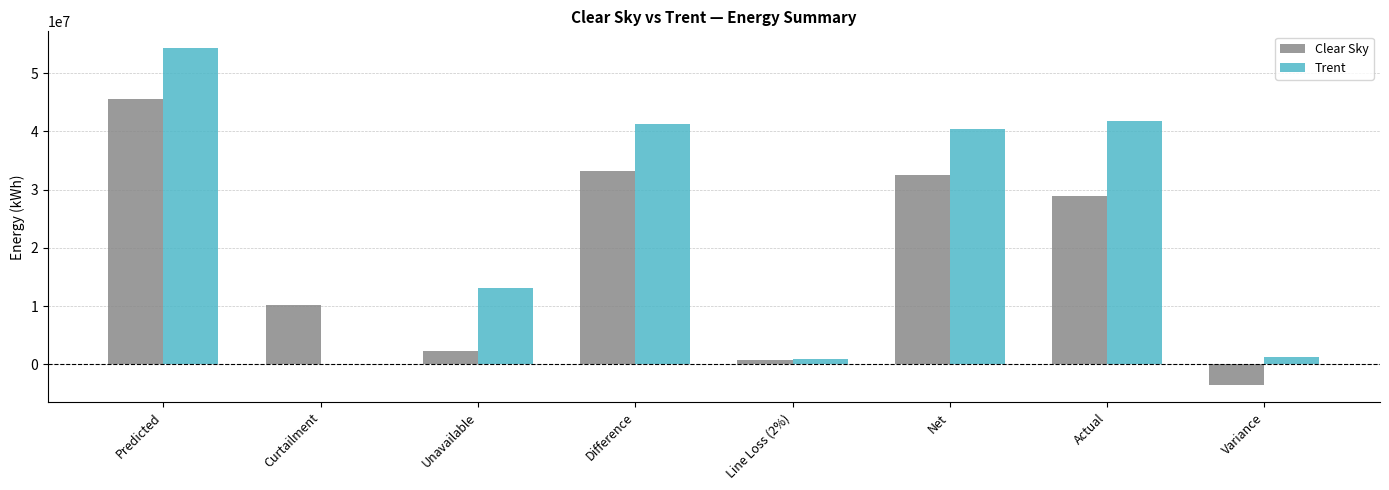

Reading left to right, what are all the values shown in this chart?

Clear Sky: 45546418.0	10164576.5	2193674.2	33188167.3	663763.3	32524404.0	28897000.0	-3627404.0
Trent: 54269853.0	0.0	13024764.7	41245088.3	824901.8	40420186.5	41704030.0	1283843.5